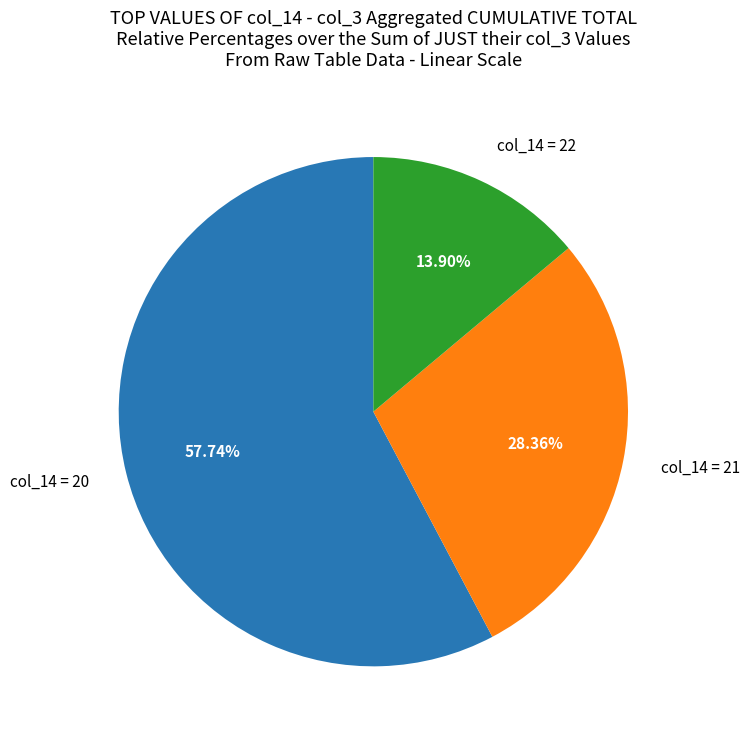

Combined, do col_14 = 21 and col_14 = 22 account for over 50%?

No